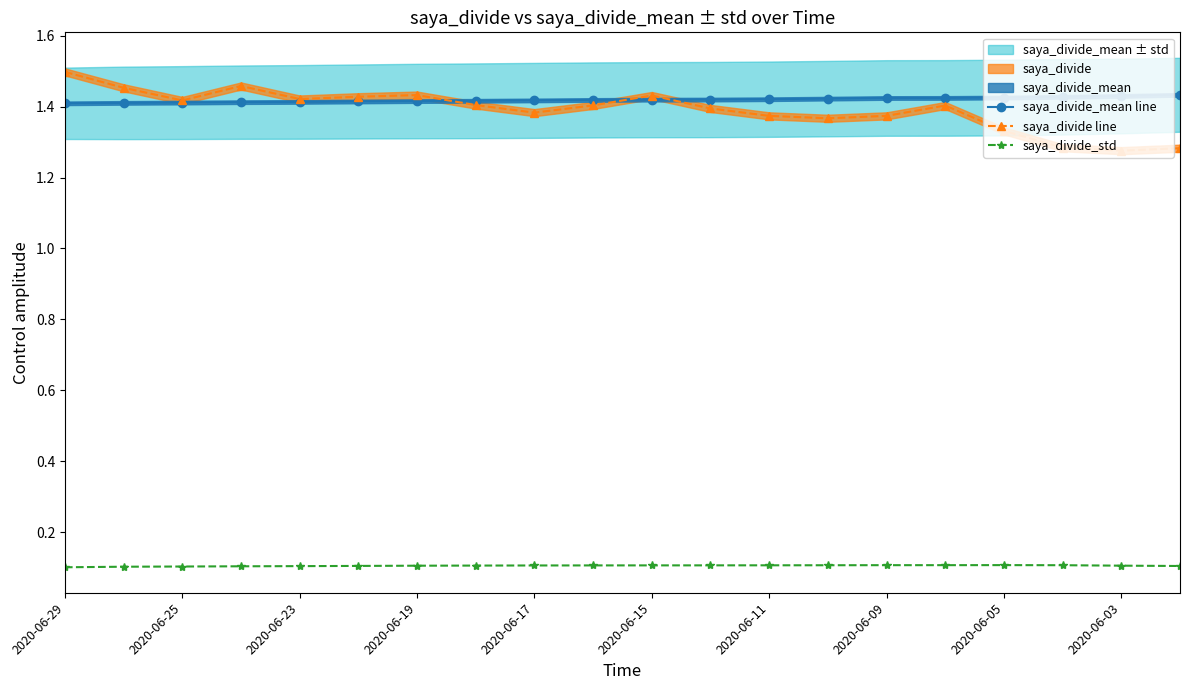

True or false: saya_divide_std and saya_divide line intersect in this chart.

False